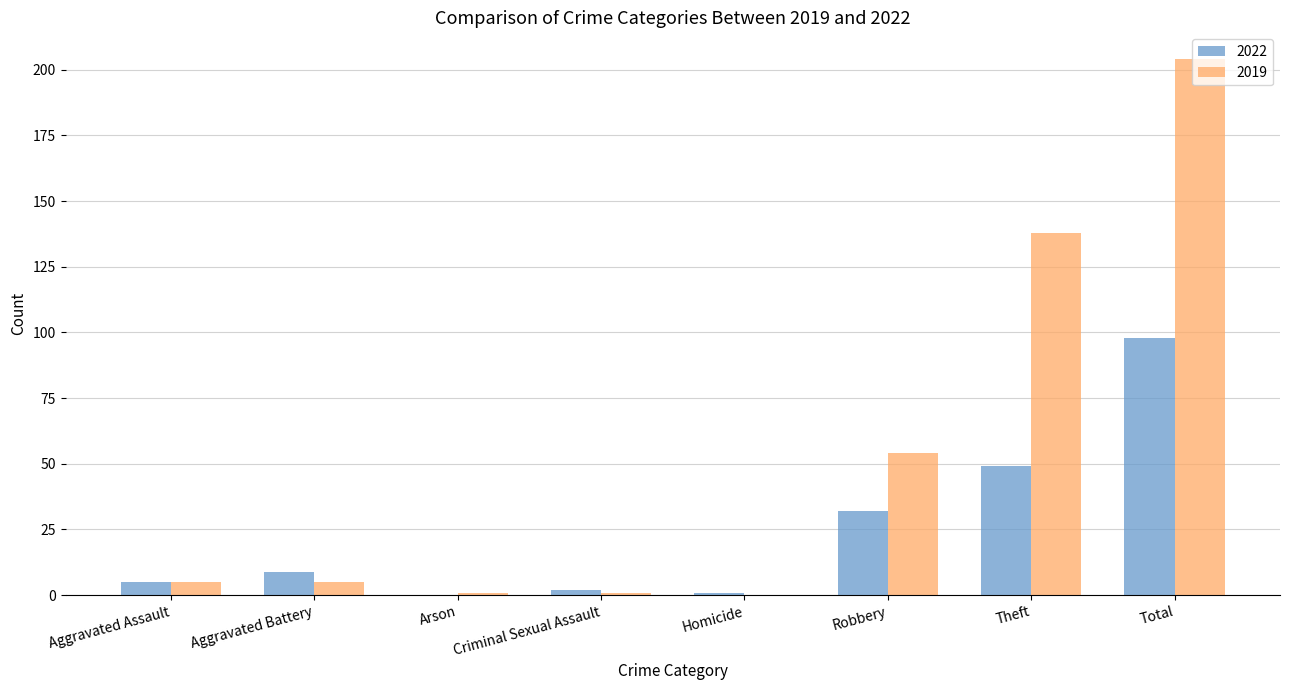

Where is 2019 nearest to the value 102?

Theft